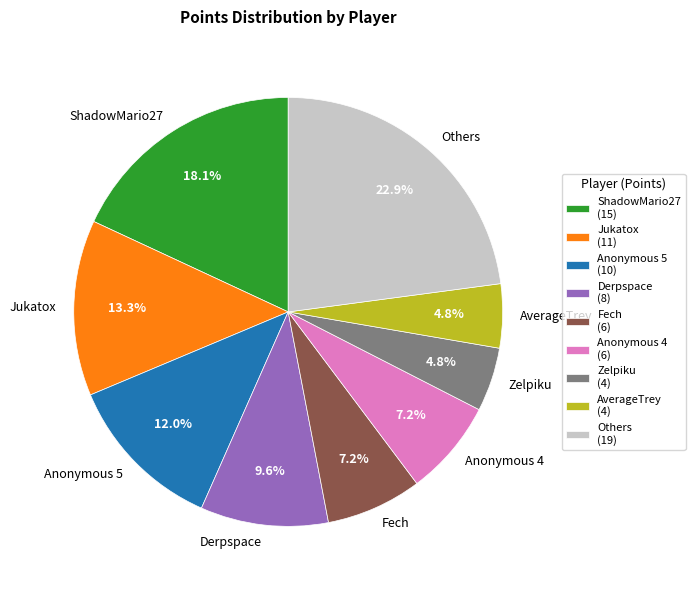

Does Zelpiku represent more than half of the total?

No